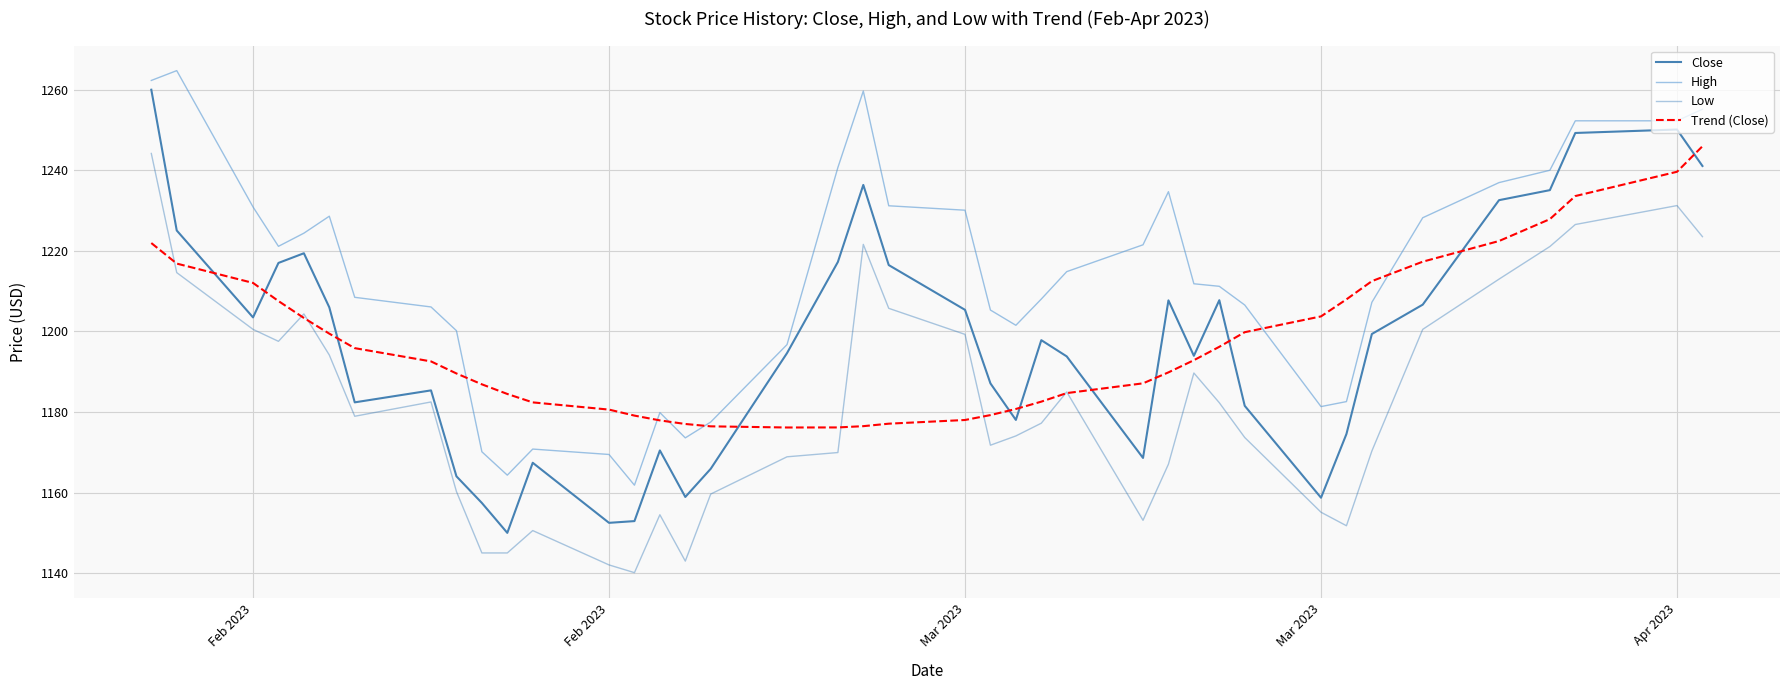

In Close, how many points are lower than both neighbors (excluding endpoints)?

9